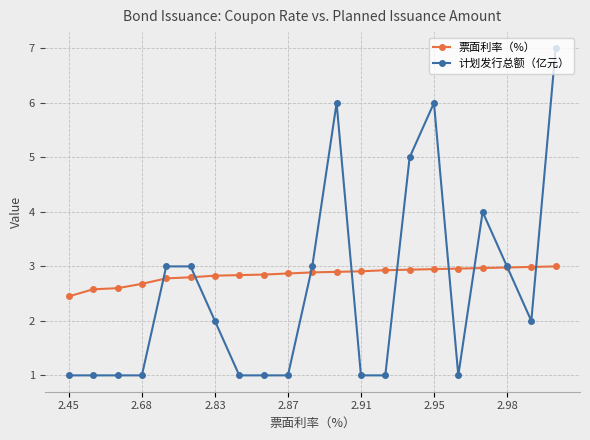

Which series has the widest spread of values?

计划发行总额（亿元）